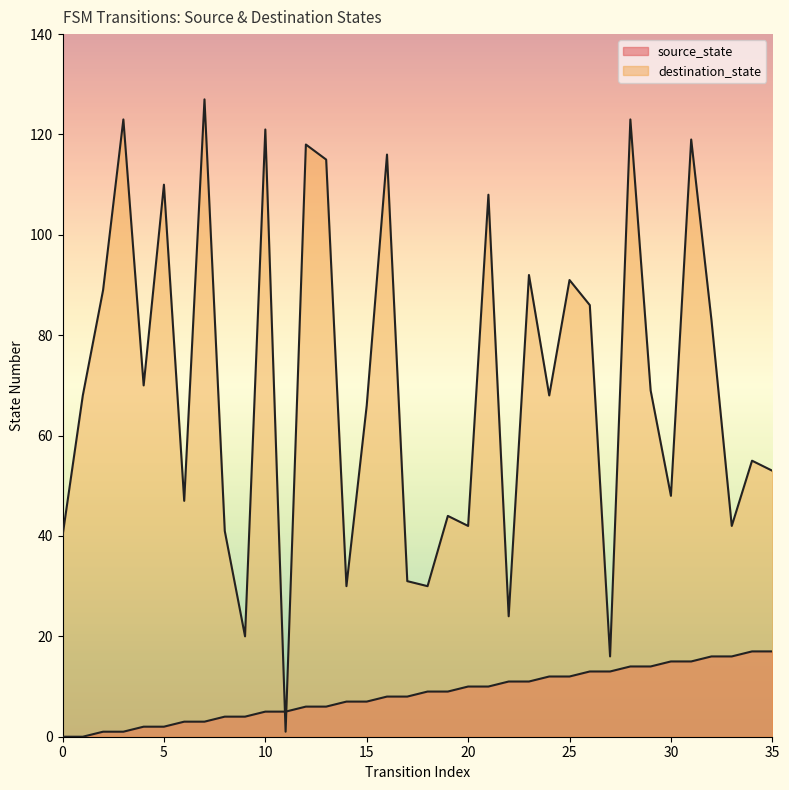

Where is source_state nearest to the value 8?

16